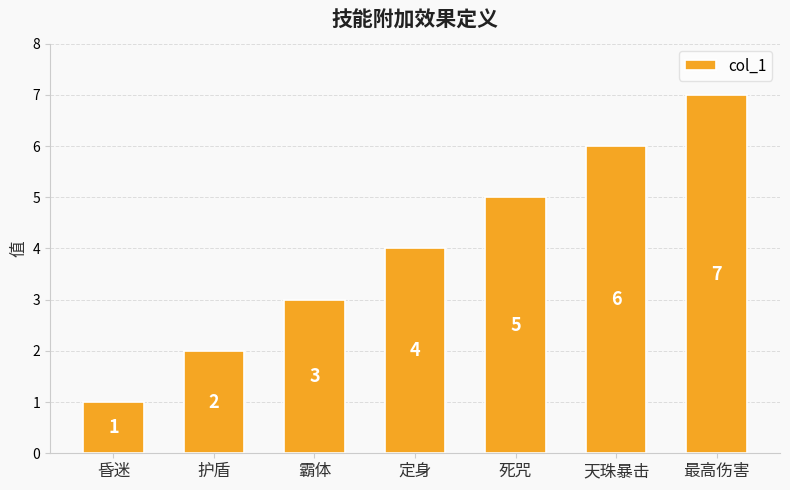

At which label is the value closest to 4?

定身